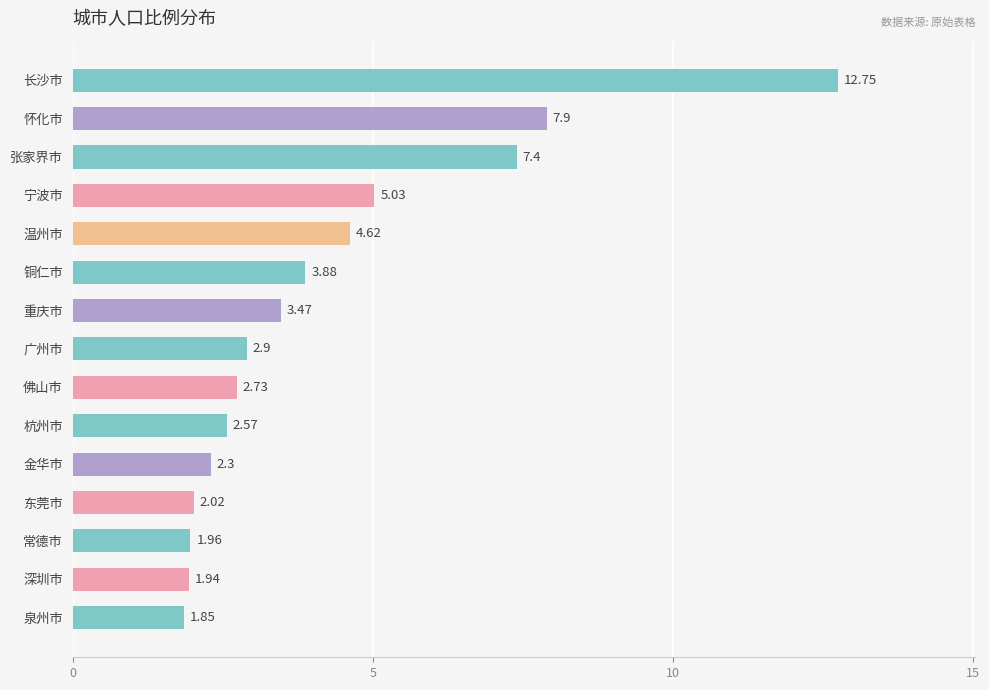

Between 泉州市 and 张家界市, which is larger?

张家界市